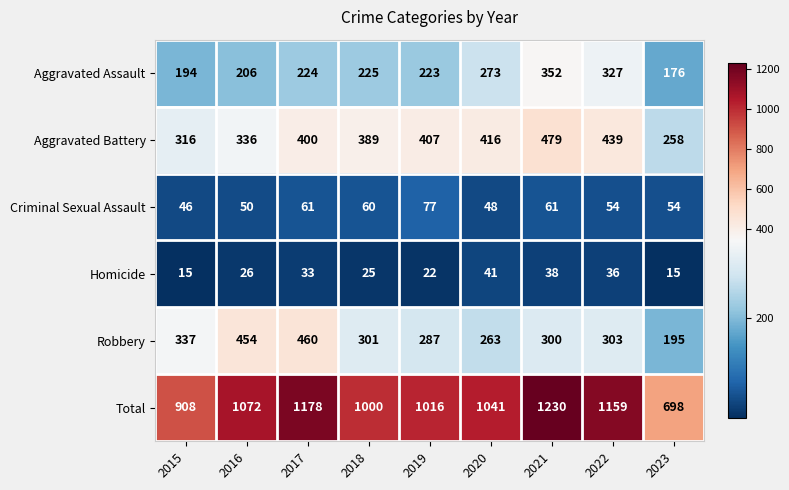

What is the difference between the second highest and second lowest values in the Robbery series?

191